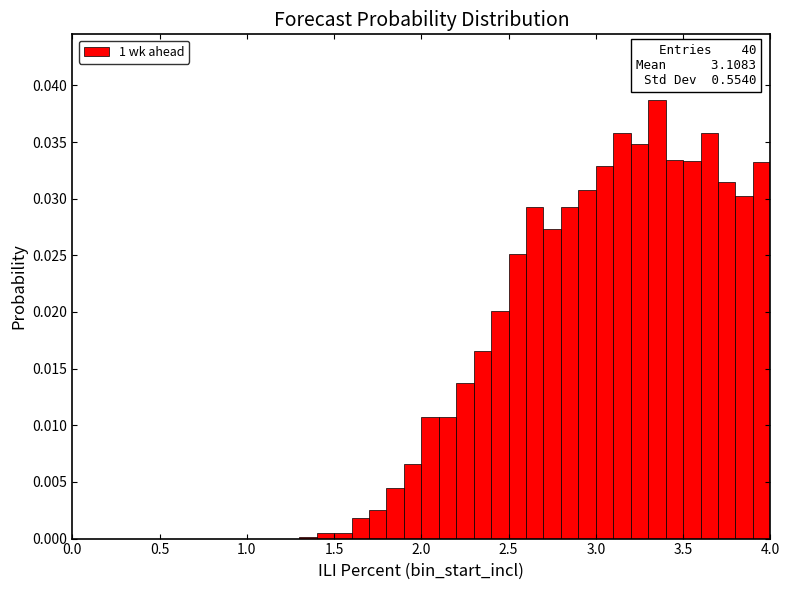

Read against the x-axis, roughly where is the centre of the tallest bar?

3.35